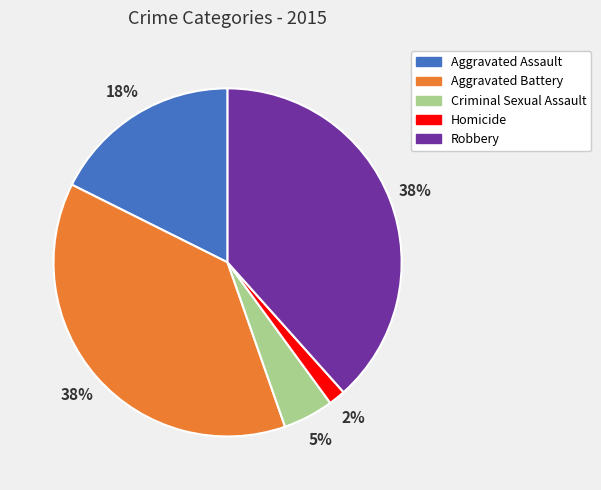

True or false: Robbery accounts for 38% of the total.

True